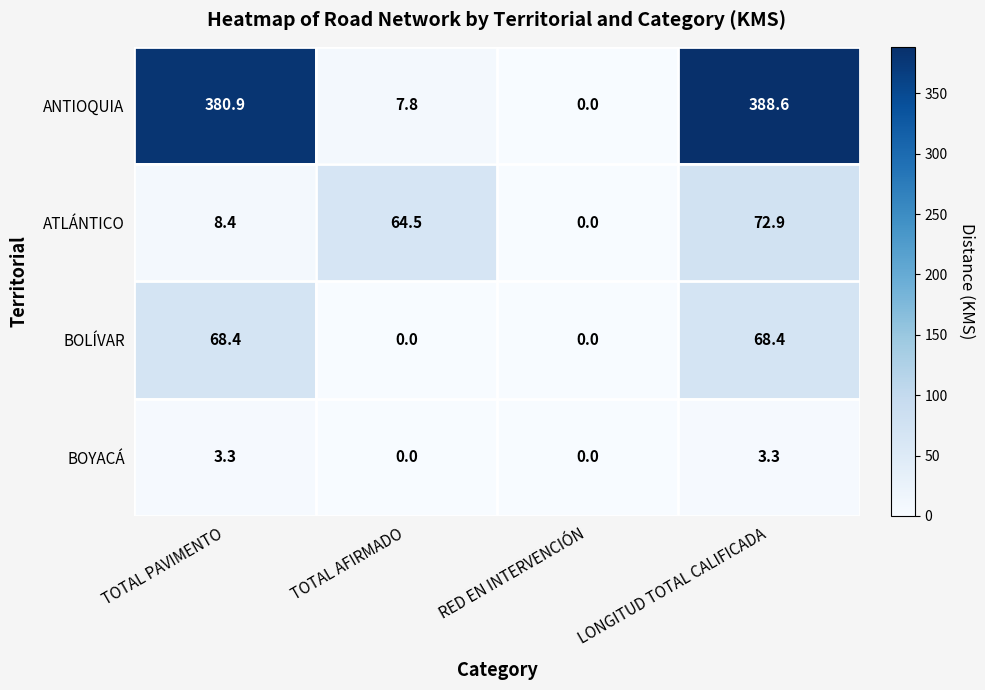

Read the ANTIOQUIA value at LONGITUD TOTAL CALIFICADA.

388.6